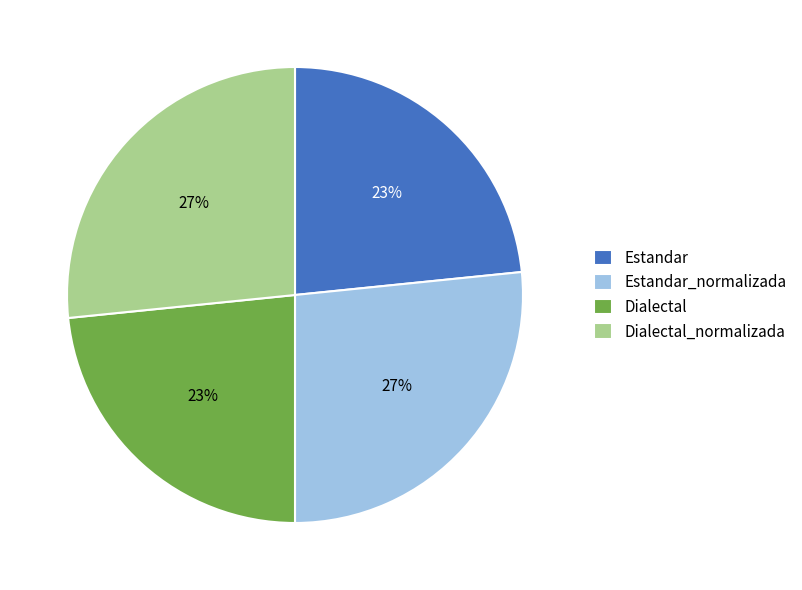

Does any single category account for the majority?

No